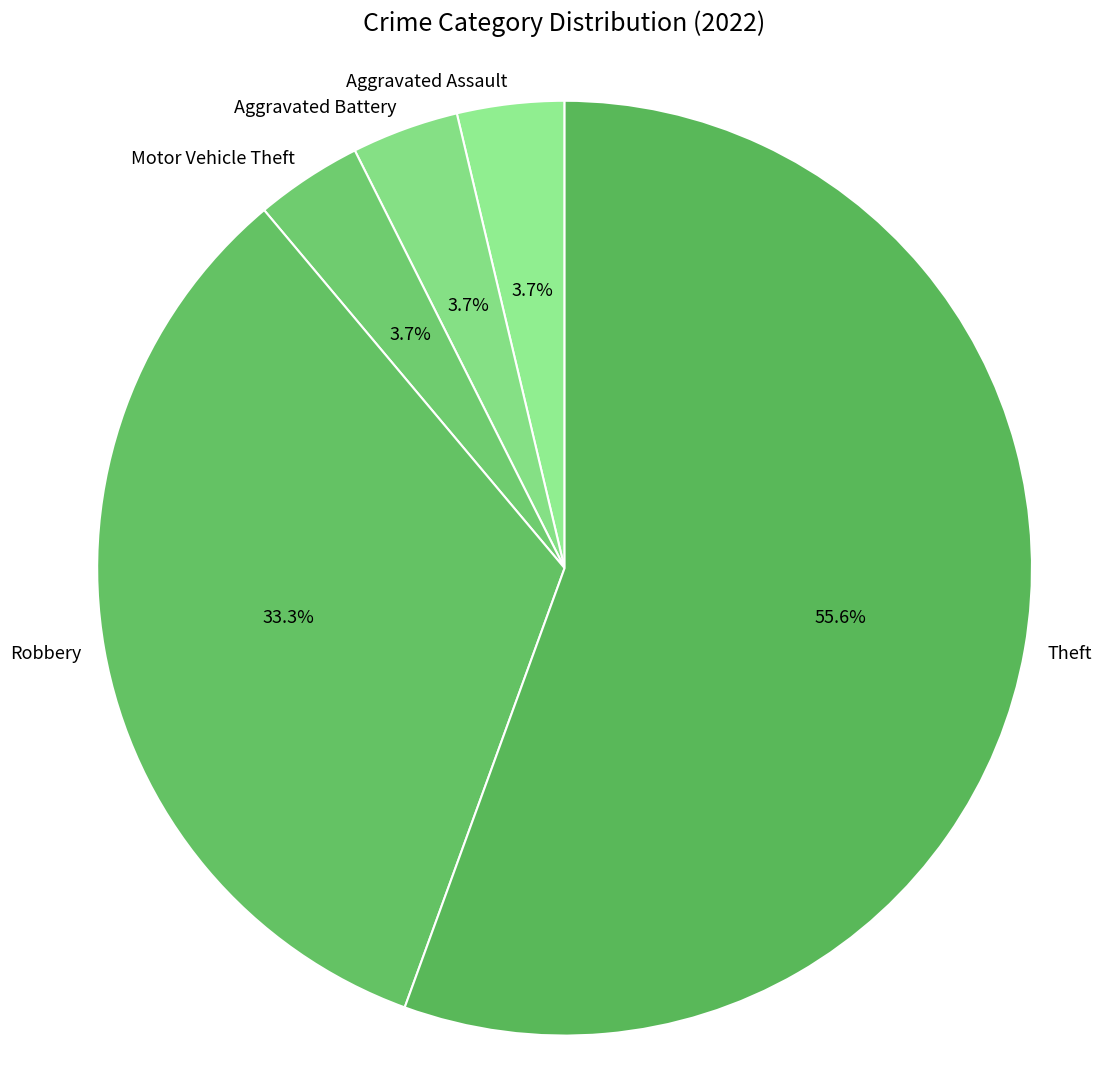

Is it true that Theft is 56% of the pie?

True